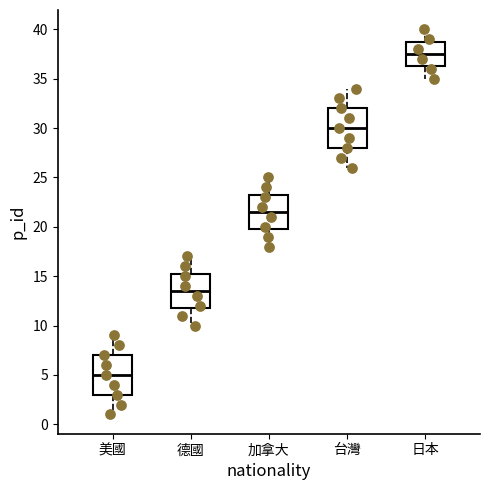

Reading left to right, read every box against the y-axis: the position of its median line, the range the box covers, and the ends of its whiskers. The values are not printed on the chart, so give them approximately, as read against the axis.

美國: median 5.0, box 3.0 to 7.0, whiskers 1.0 to 9.0
德國: median 13.5, box 12.0 to 15.5, whiskers 10.0 to 17.0
加拿大: median 21.5, box 20.0 to 23.5, whiskers 18.0 to 25.0
台灣: median 30.0, box 28.0 to 32.0, whiskers 26.0 to 34.0
日本: median 37.5, box 36.5 to 39.0, whiskers 35.0 to 40.0